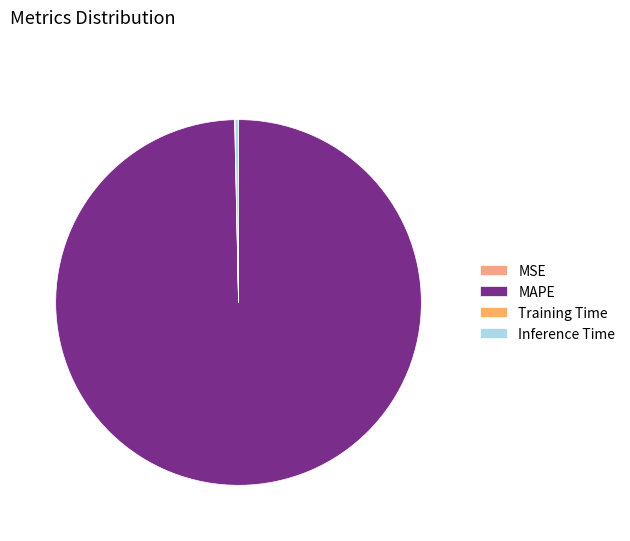

Does MAPE account for over 50% of the chart?

Yes